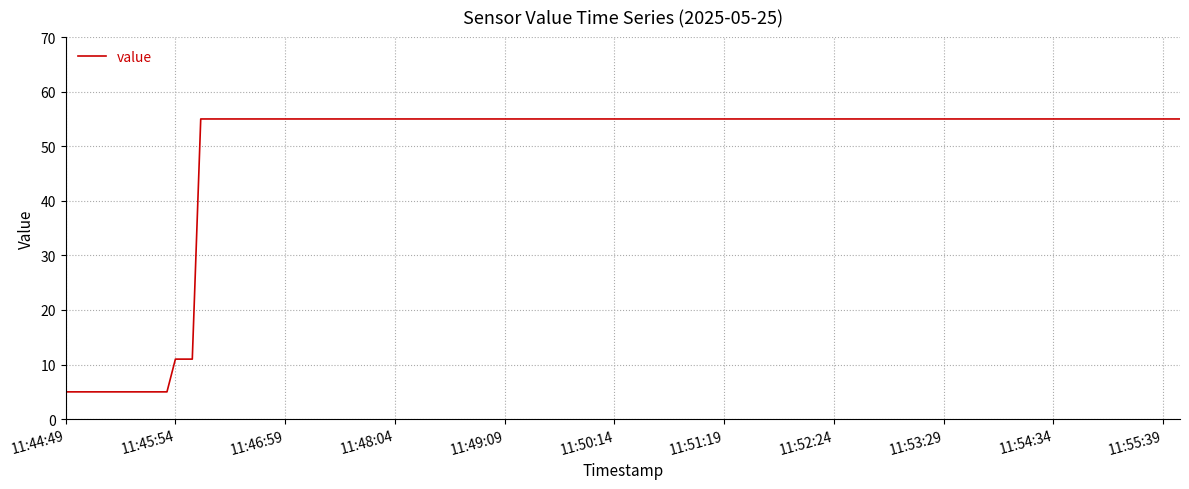

What is the difference between the maximum and minimum values?

50